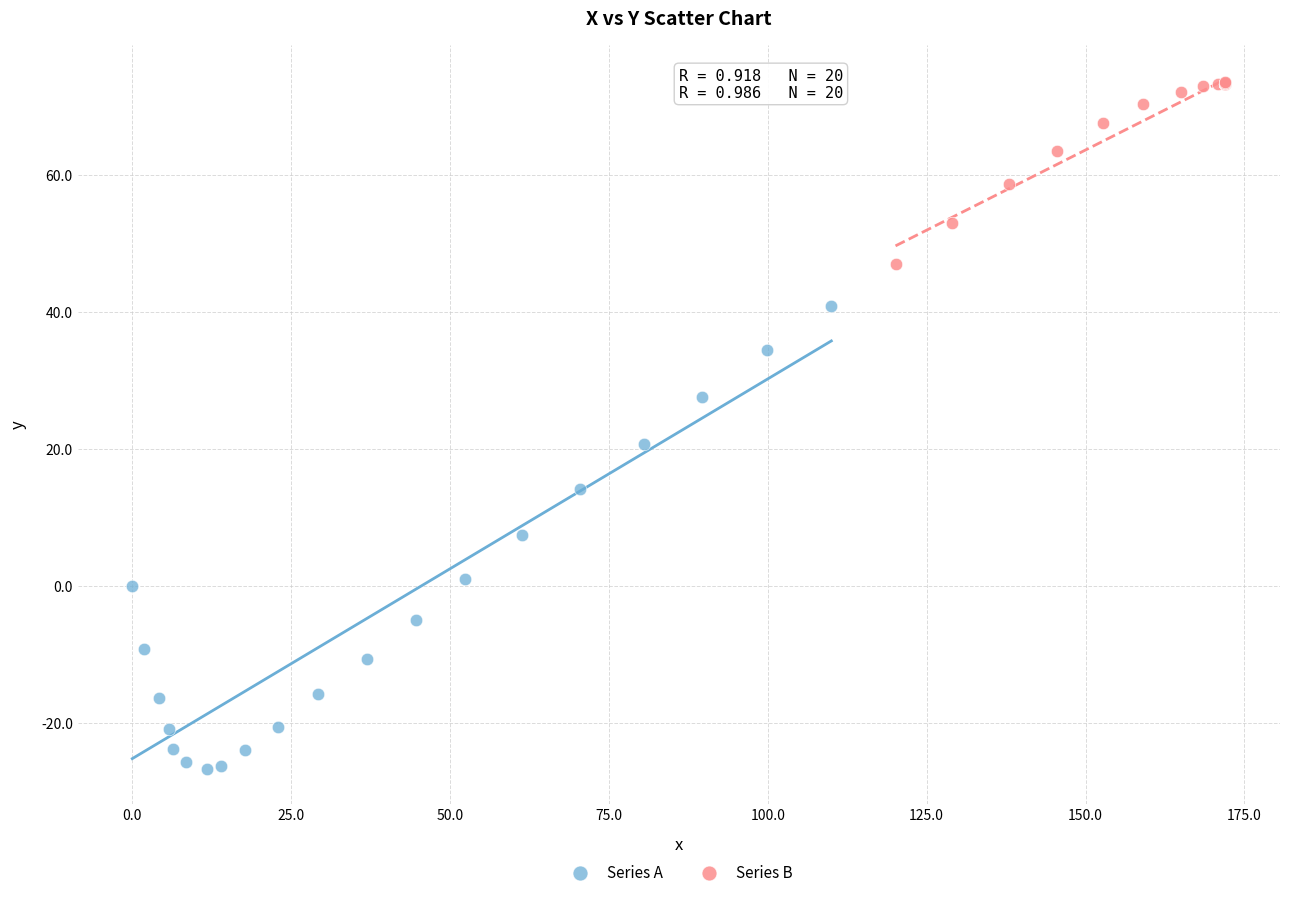

Which series has the widest spread of Y values?

Series A